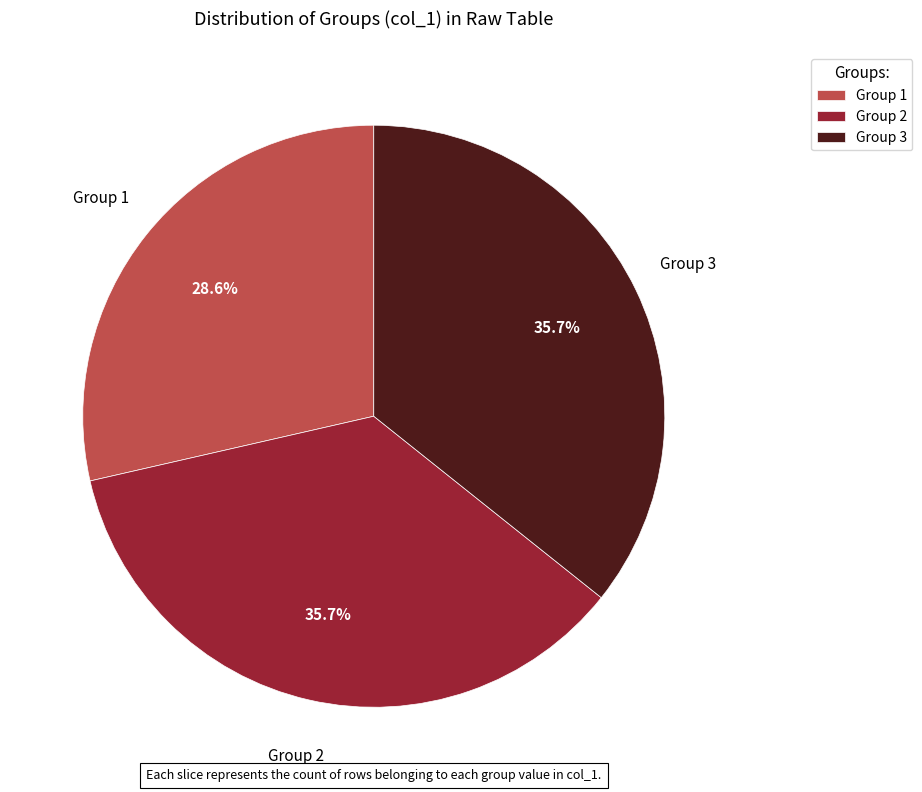

How many slices are in this pie chart?

3